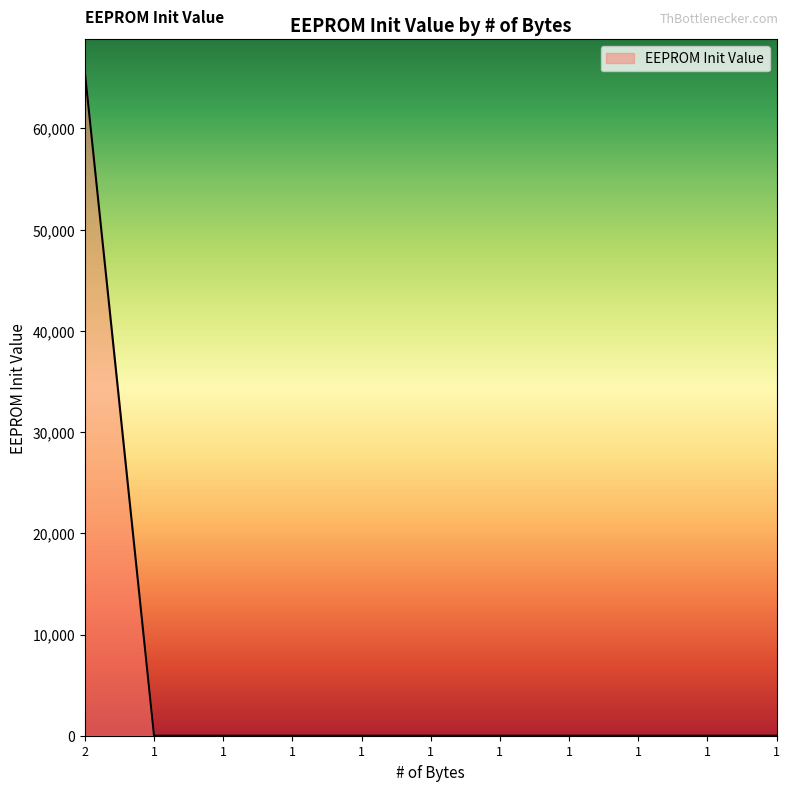

Rank the categories by value from highest to lowest.

2, 1, 1, 1, 1, 1, 1, 1, 1, 1, 1